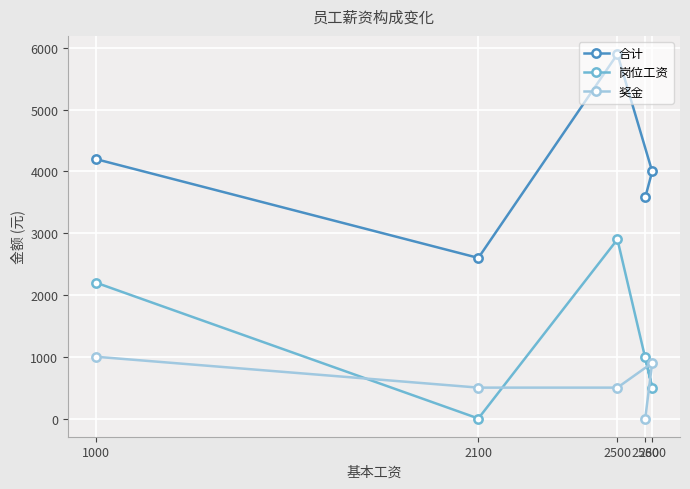

What is the difference between the maximum and minimum values in the 合计 series?

3300